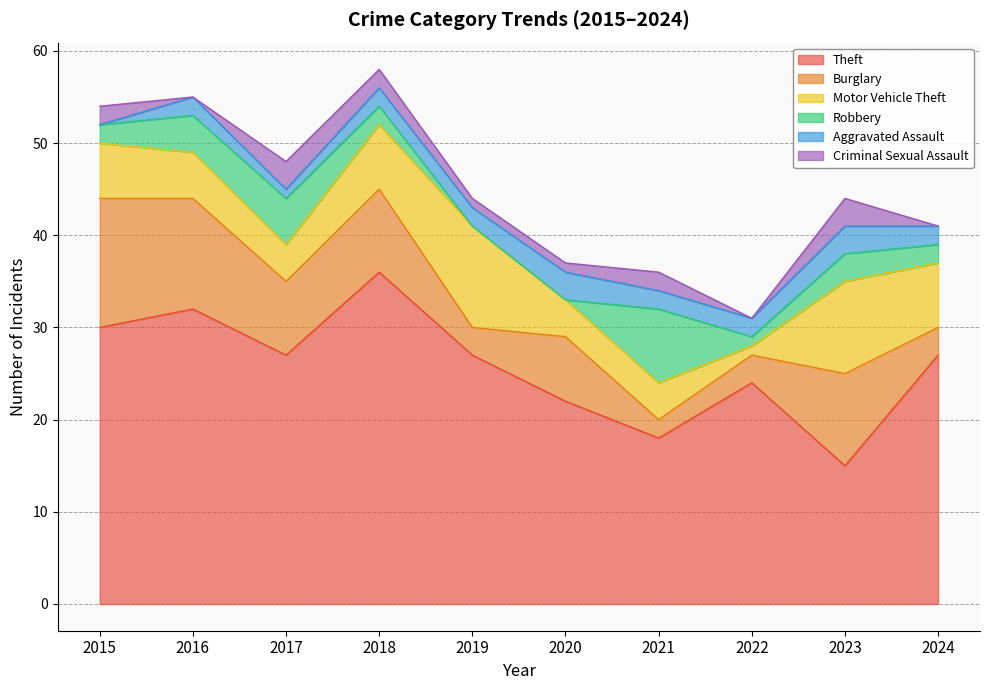

What is the sum of all Motor Vehicle Theft values?

59